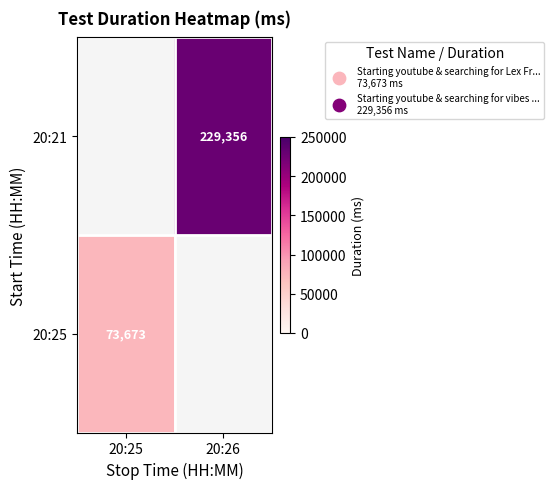

Which category has the highest value across all series?

20:26